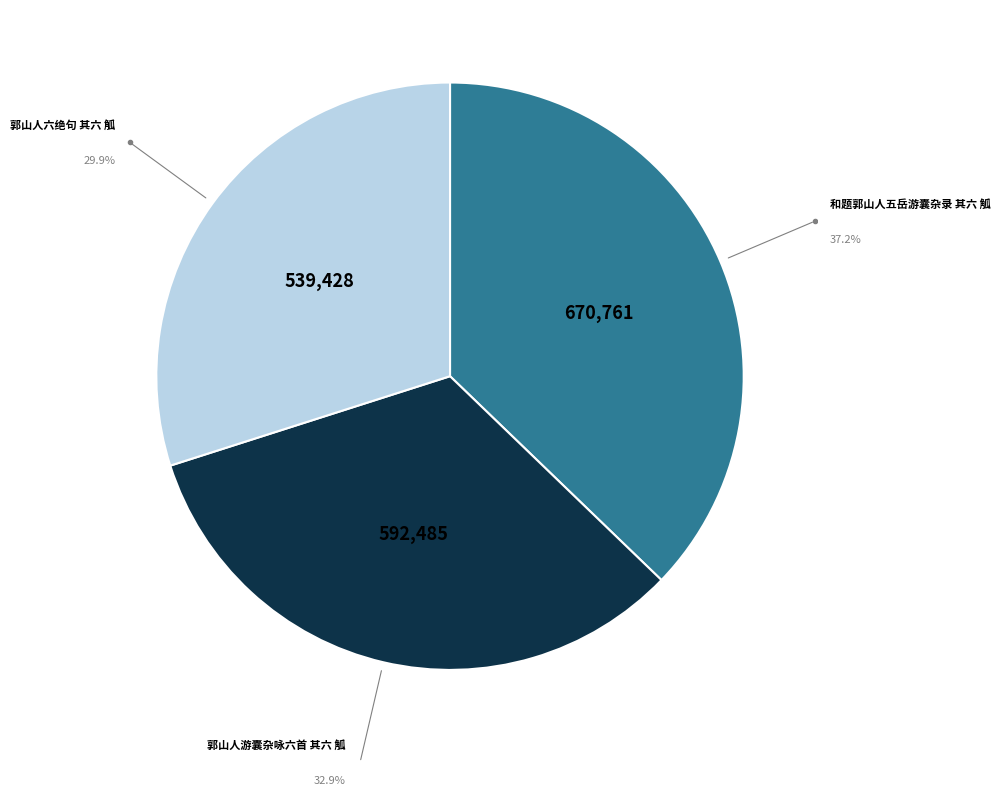

Is there any slice that represents more than half of the pie?

No